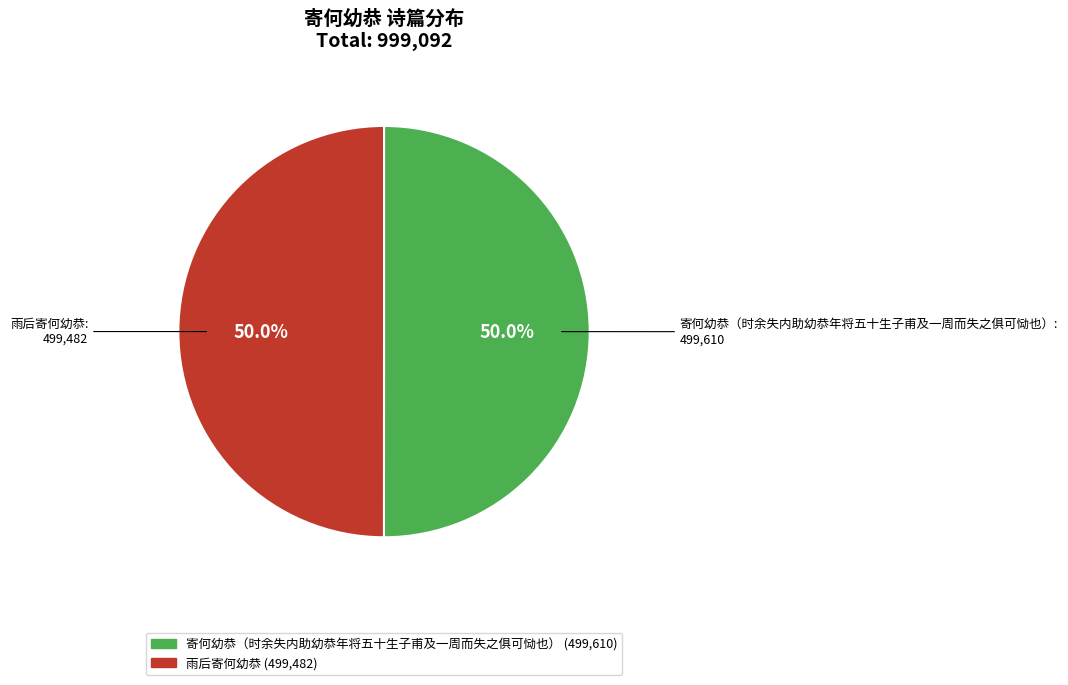

To the nearest percent, what is the average slice percentage?

50%